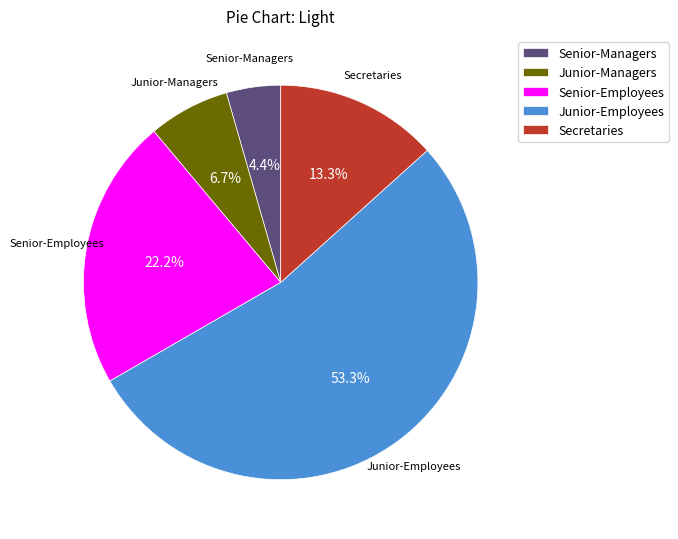

Between Senior-Managers and Secretaries, which is larger?

Secretaries